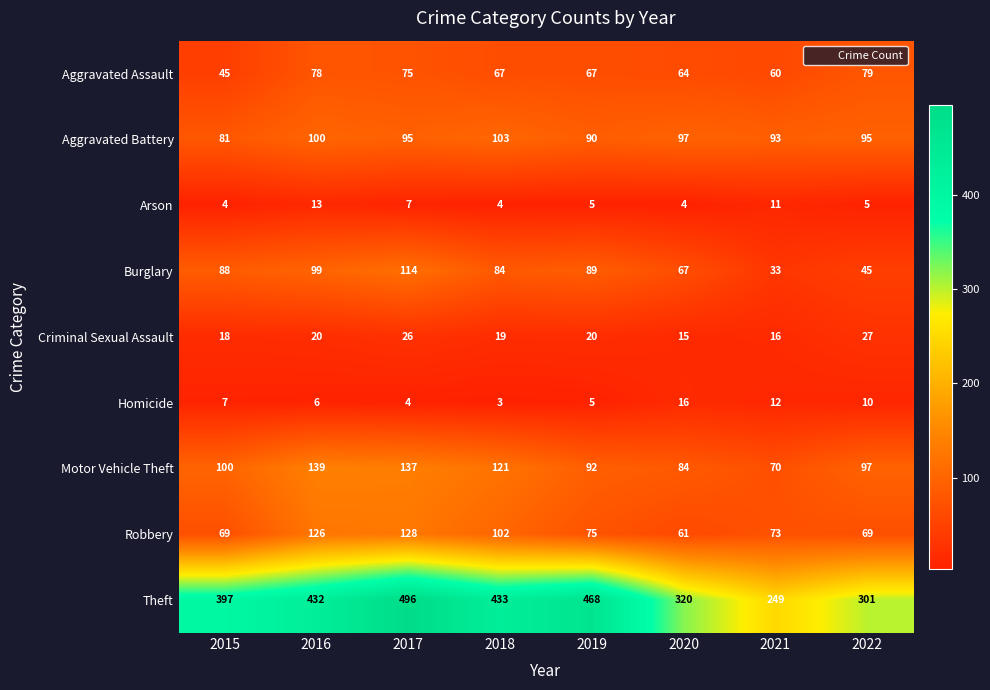

Where is Robbery nearest to the value 94?

2018